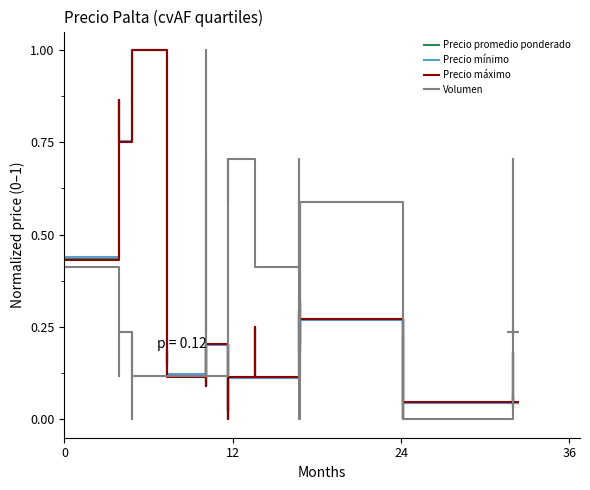

In Precio promedio ponderado, how many points are higher than both neighbors (excluding endpoints)?

13